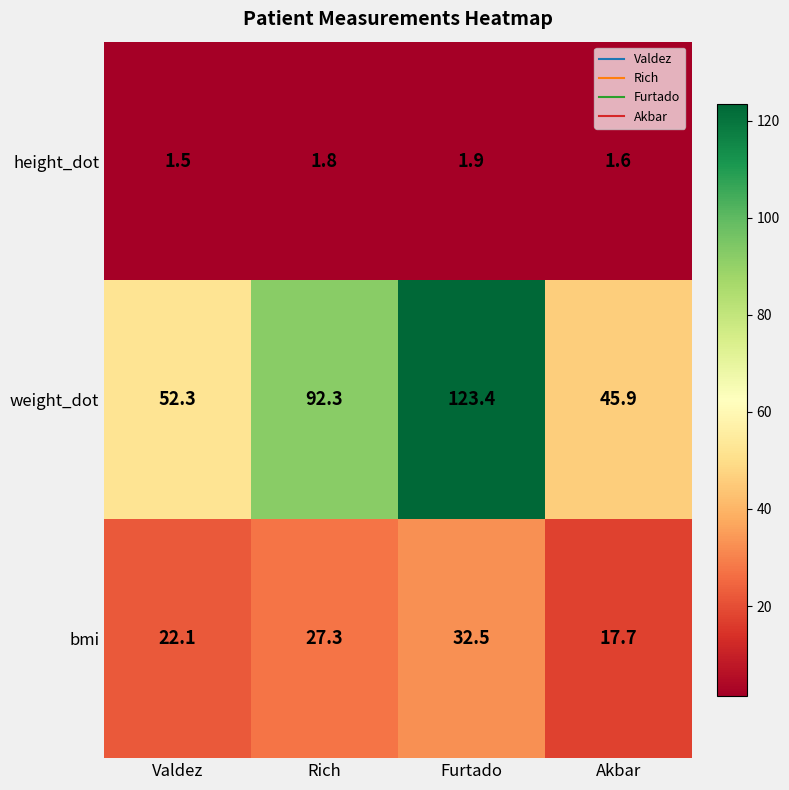

Rank the series at Valdez from lowest to highest value.

height_dot, bmi, weight_dot